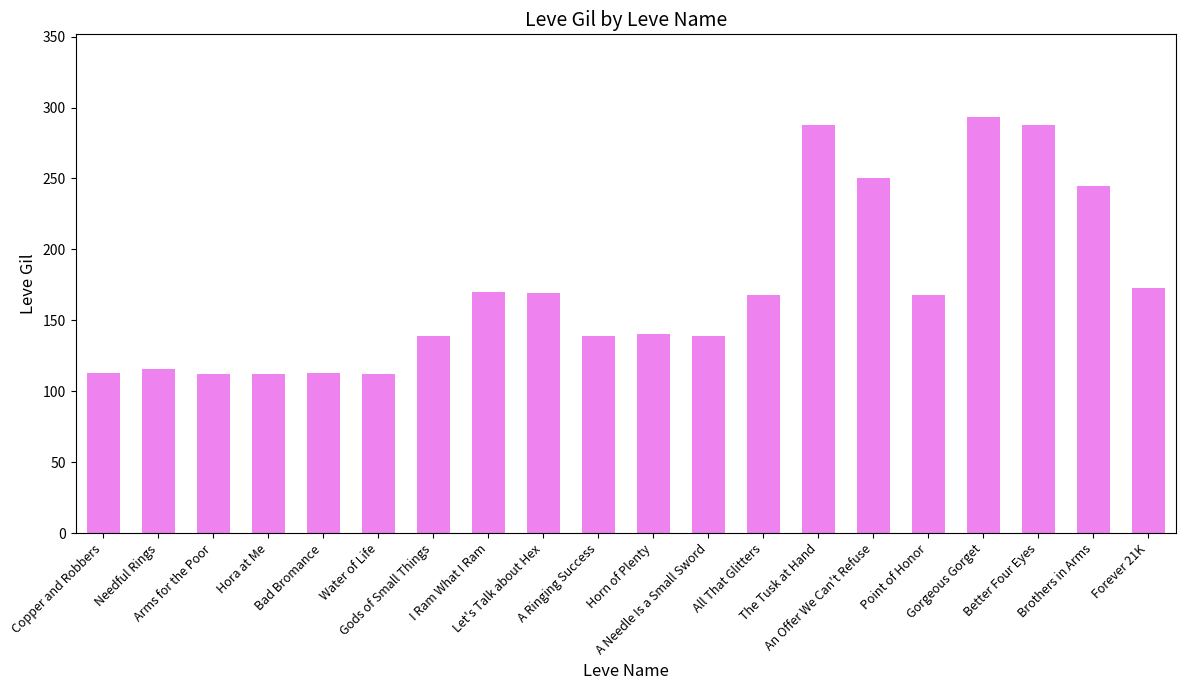

What is the difference between the maximum and second lowest values?

181